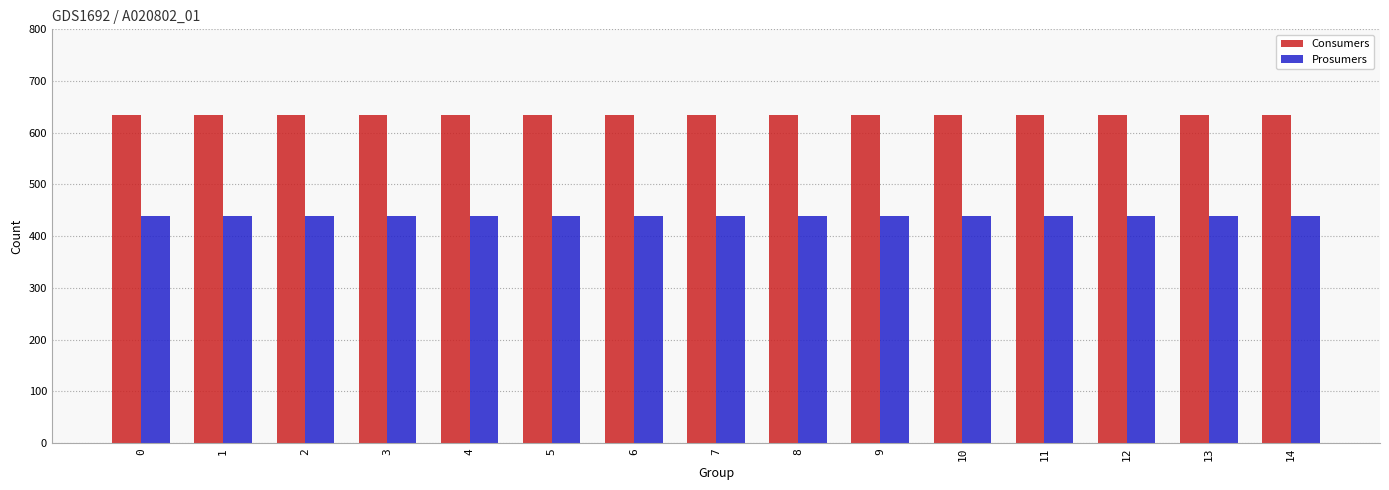

What is the difference between the highest and lowest values at 6?

195